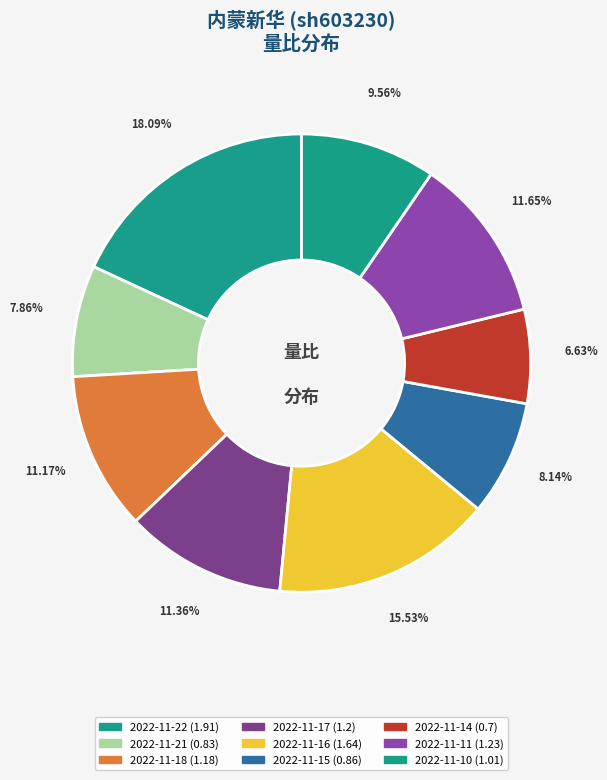

How many segments does this pie chart have?

9